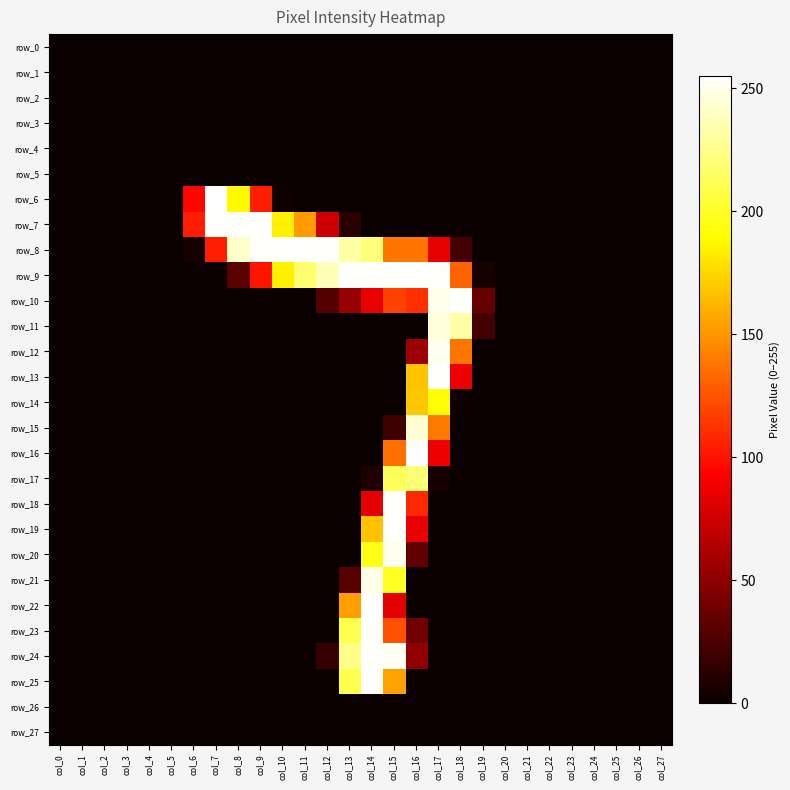

Reading right to left, list all the values displayed in this chart.

row_0: 0	0	0	0	0	0	0	0	0	0	0	0	0	0	0	0	0	0	0	0	0	0	0	0	0	0	0	0
row_1: 0	0	0	0	0	0	0	0	0	0	0	0	0	0	0	0	0	0	0	0	0	0	0	0	0	0	0	0
row_2: 0	0	0	0	0	0	0	0	0	0	0	0	0	0	0	0	0	0	0	0	0	0	0	0	0	0	0	0
row_3: 0	0	0	0	0	0	0	0	0	0	0	0	0	0	0	0	0	0	0	0	0	0	0	0	0	0	0	0
row_4: 0	0	0	0	0	0	0	0	0	0	0	0	0	0	0	0	0	0	0	0	0	0	0	0	0	0	0	0
row_5: 0	0	0	0	0	0	0	0	0	0	0	0	0	0	0	0	0	0	0	0	0	0	0	0	0	0	0	0
row_6: 0	0	0	0	0	0	0	0	0	0	0	0	0	0	0	0	0	2	105	188	255	95	0	0	0	0	0	0
row_7: 0	0	0	0	0	0	0	0	0	0	0	0	0	0	11	74	152	185	254	254	254	104	0	0	0	0	0	0
row_8: 0	0	0	0	0	0	0	0	0	22	84	138	138	221	232	254	254	254	254	241	105	4	0	0	0	0	0	0
row_9: 0	0	0	0	0	0	0	0	5	131	254	254	254	254	254	237	218	185	101	30	0	0	0	0	0	0	0	0
row_10: 0	0	0	0	0	0	0	0	35	254	250	111	118	85	53	28	0	0	0	0	0	0	0	0	0	0	0	0
row_11: 0	0	0	0	0	0	0	0	22	233	246	0	0	0	0	0	0	0	0	0	0	0	0	0	0	0	0	0
row_12: 0	0	0	0	0	0	0	0	0	138	251	56	0	0	0	0	0	0	0	0	0	0	0	0	0	0	0	0
row_13: 0	0	0	0	0	0	0	0	0	86	254	168	0	0	0	0	0	0	0	0	0	0	0	0	0	0	0	0
row_14: 0	0	0	0	0	0	0	0	0	2	191	169	0	0	0	0	0	0	0	0	0	0	0	0	0	0	0	0
row_15: 0	0	0	0	0	0	0	0	0	0	139	244	20	0	0	0	0	0	0	0	0	0	0	0	0	0	0	0
row_16: 0	0	0	0	0	0	0	0	0	0	87	254	136	0	0	0	0	0	0	0	0	0	0	0	0	0	0	0
row_17: 0	0	0	0	0	0	0	0	0	0	5	220	213	8	0	0	0	0	0	0	0	0	0	0	0	0	0	0
row_18: 0	0	0	0	0	0	0	0	0	0	0	109	254	83	0	0	0	0	0	0	0	0	0	0	0	0	0	0
row_19: 0	0	0	0	0	0	0	0	0	0	0	85	254	167	0	0	0	0	0	0	0	0	0	0	0	0	0	0
row_20: 0	0	0	0	0	0	0	0	0	0	0	33	251	196	0	0	0	0	0	0	0	0	0	0	0	0	0	0
row_21: 0	0	0	0	0	0	0	0	0	0	0	0	199	249	29	0	0	0	0	0	0	0	0	0	0	0	0	0
row_22: 0	0	0	0	0	0	0	0	0	0	0	0	83	254	154	0	0	0	0	0	0	0	0	0	0	0	0	0
row_23: 0	0	0	0	0	0	0	0	0	0	0	39	124	254	210	0	0	0	0	0	0	0	0	0	0	0	0	0
row_24: 0	0	0	0	0	0	0	0	0	0	0	51	252	254	225	16	0	0	0	0	0	0	0	0	0	0	0	0
row_25: 0	0	0	0	0	0	0	0	0	0	0	0	155	254	210	0	0	0	0	0	0	0	0	0	0	0	0	0
row_26: 0	0	0	0	0	0	0	0	0	0	0	0	0	0	0	0	0	0	0	0	0	0	0	0	0	0	0	0
row_27: 0	0	0	0	0	0	0	0	0	0	0	0	0	0	0	0	0	0	0	0	0	0	0	0	0	0	0	0